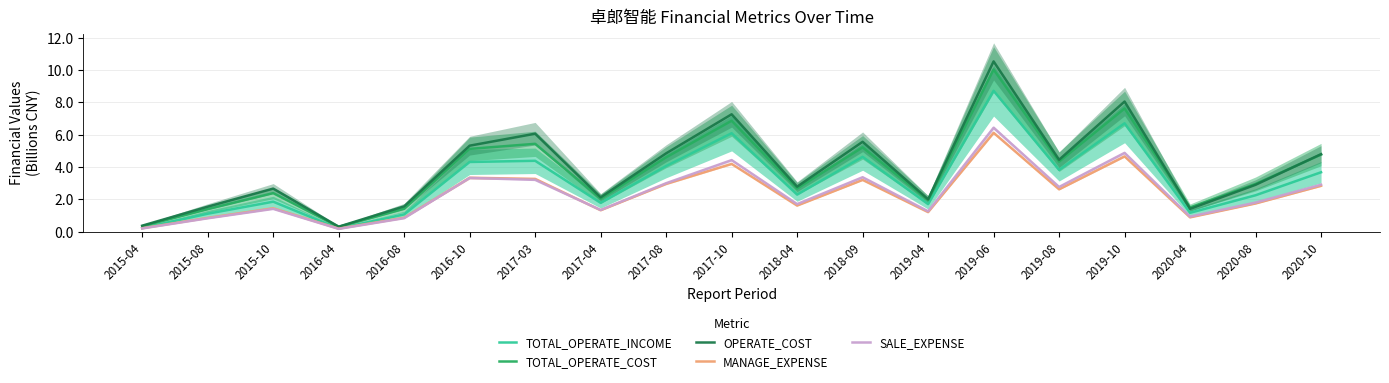

What is the difference between the SALE_EXPENSE values at 2020-04 and 2020-08?

0.9